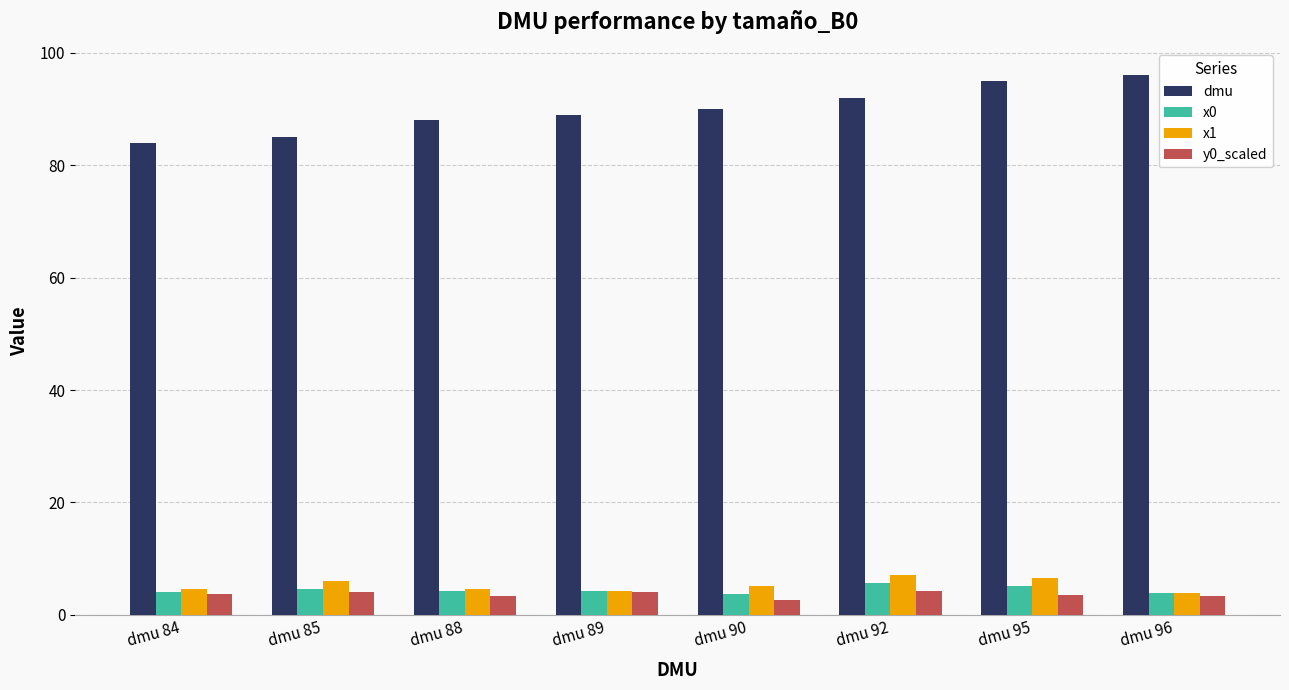

How many values in the dmu series are below 90?

4